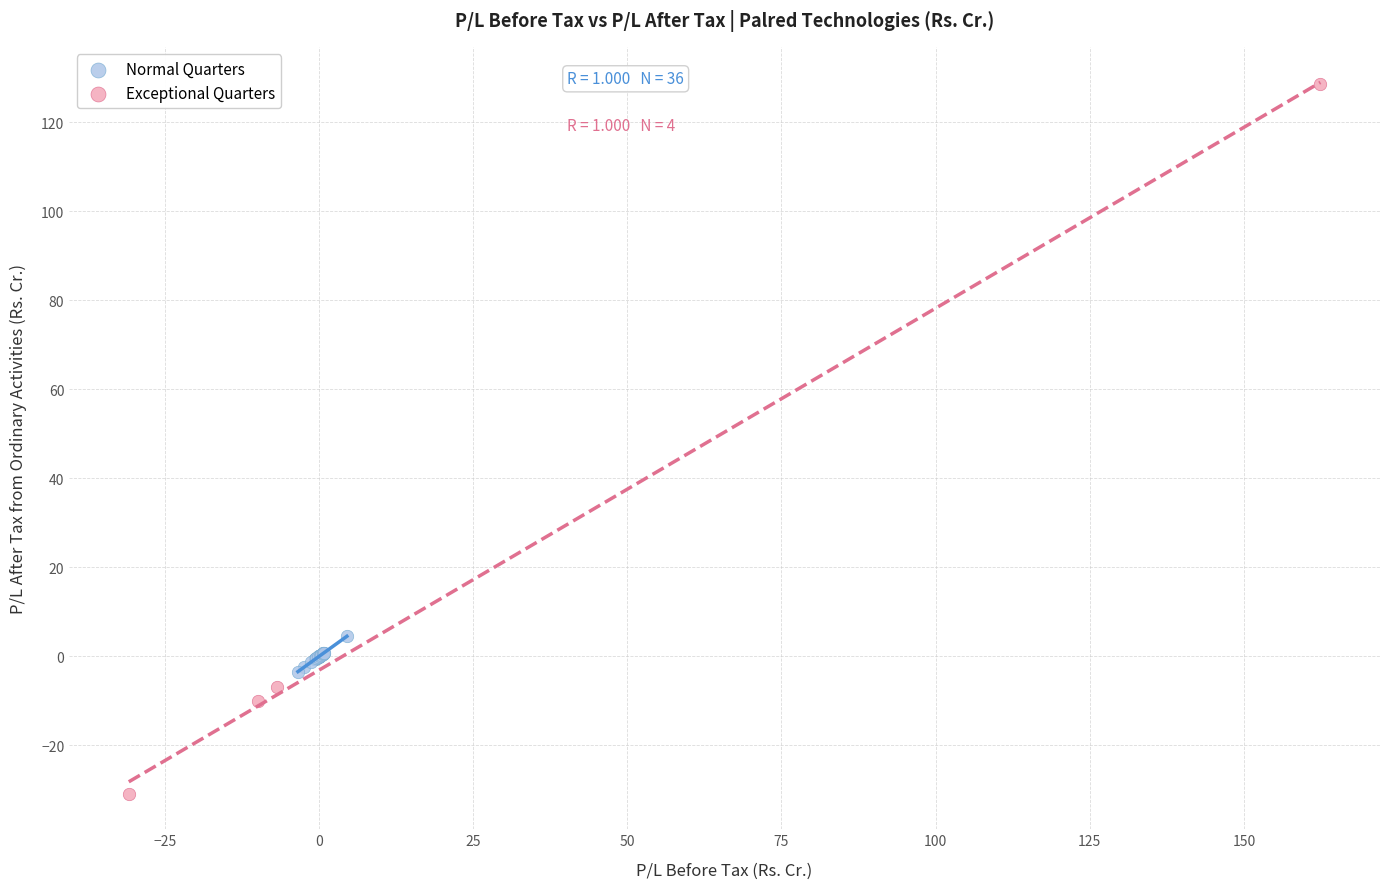

Which series contains the lowest Y value?

Exceptional Quarters